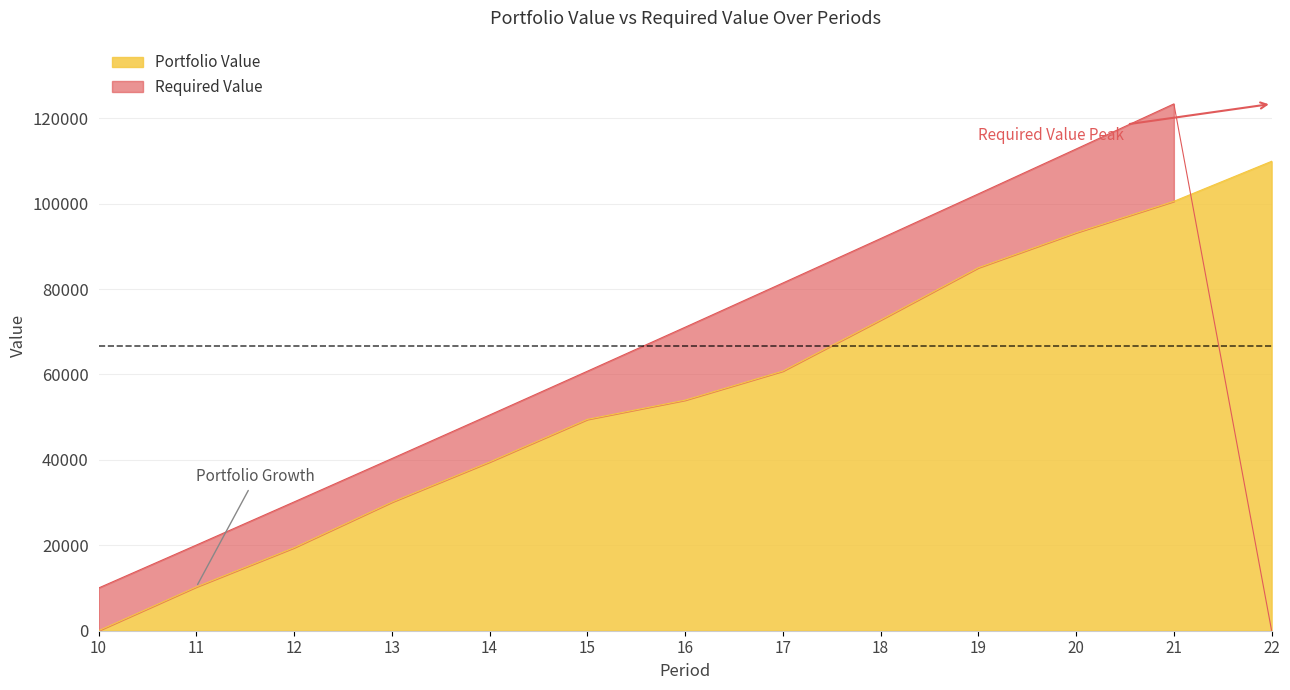

Reading right to left, what are all the values shown in this chart?

Portfolio Value: 109912.0	100545.9	93188.3	84992.8	72745.5	60791.6	53987.3	49478.7	39502.7	30096.2	19432.7	10253.4	0.0
Required Value: 0.0	123355.6	112791.7	102280.3	91821.2	81414.1	71058.8	60755.0	50502.5	40301.0	30150.2	20050.0	10000.0